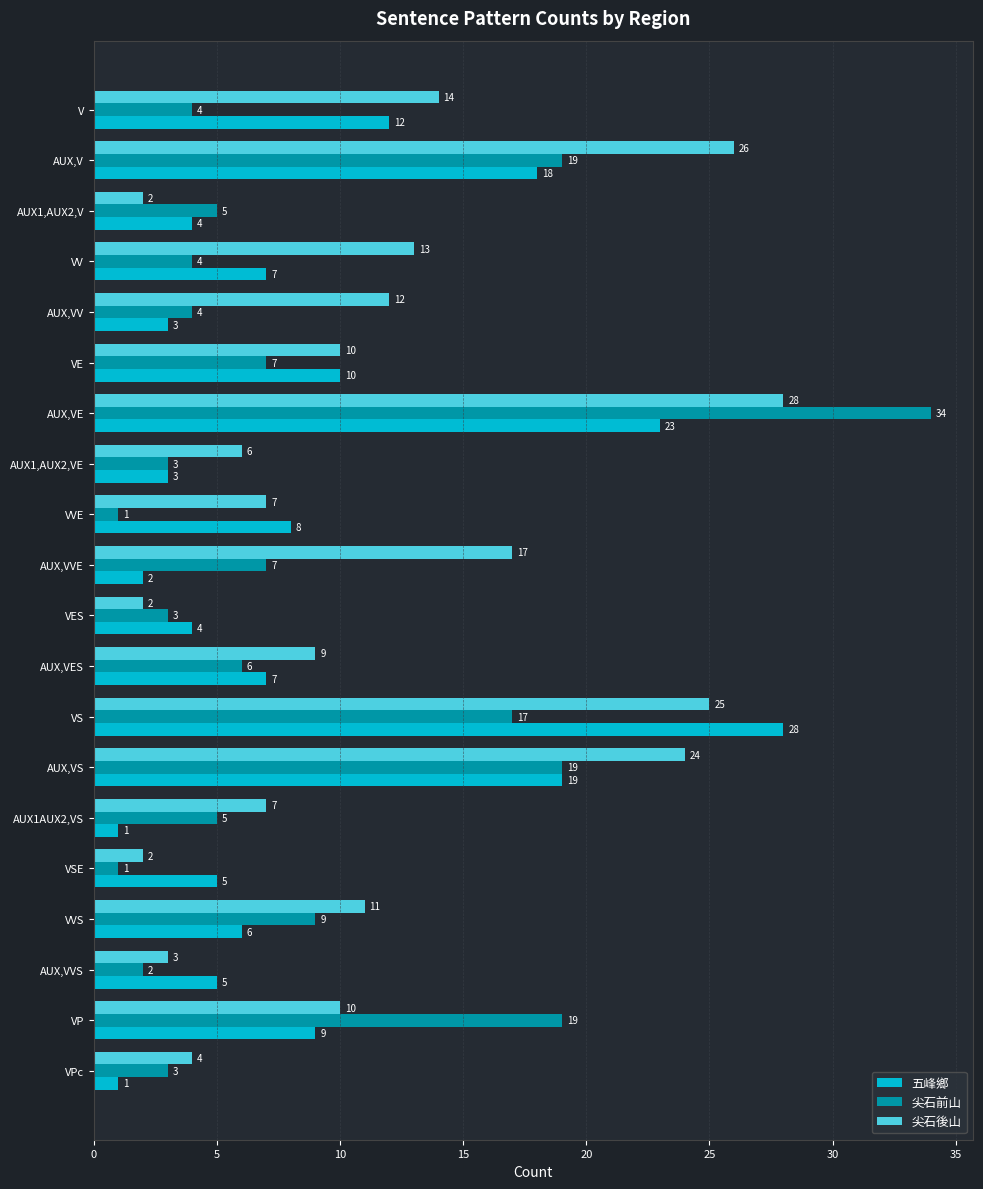

Which series has the largest total across all categories?

尖石後山